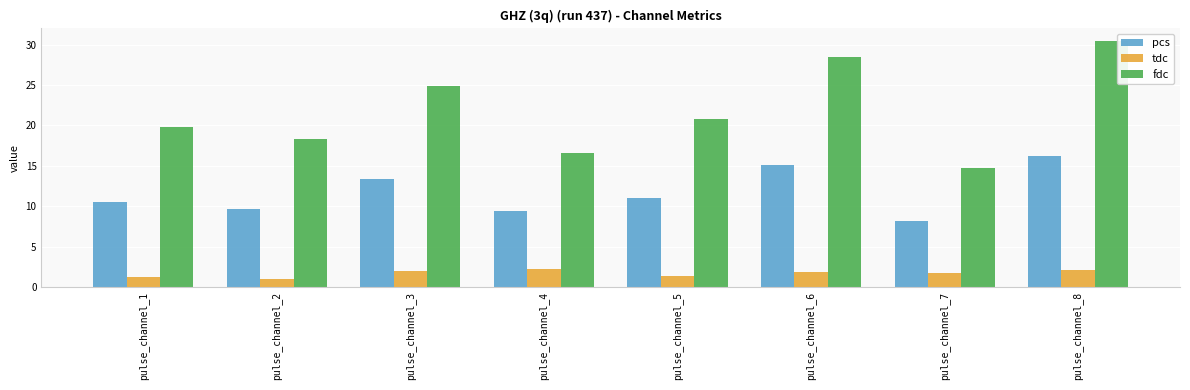

Is the value of fdc at pulse_channel_6 greater than the value of pcs at pulse_channel_6?

Yes